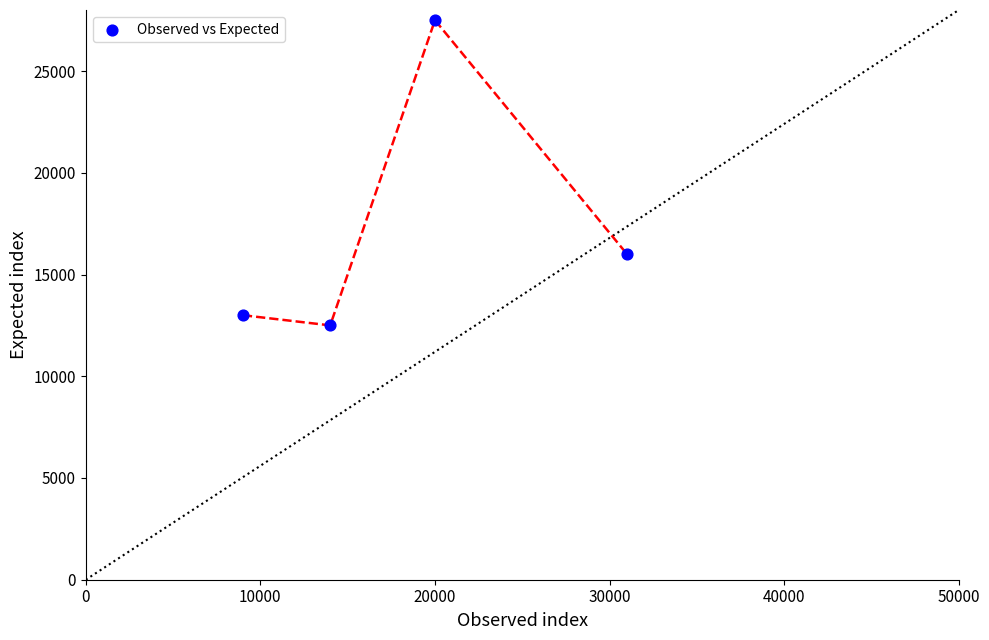

What is the range of X values (max minus min)?

22000